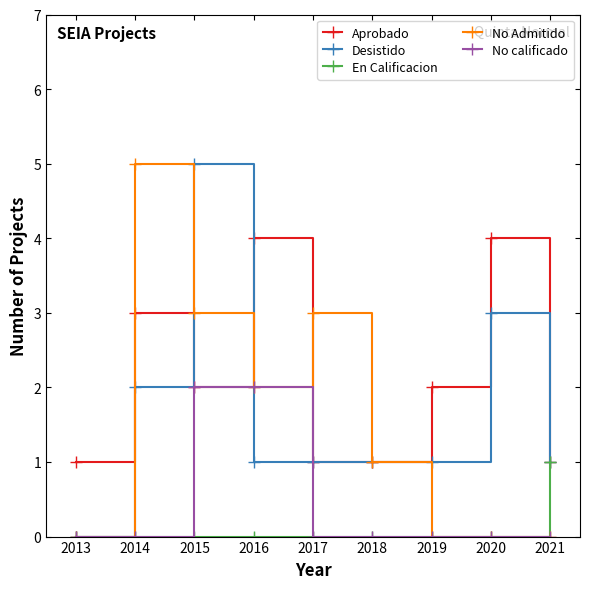

What is the value of the Desistido point at the 2nd from the left?

2